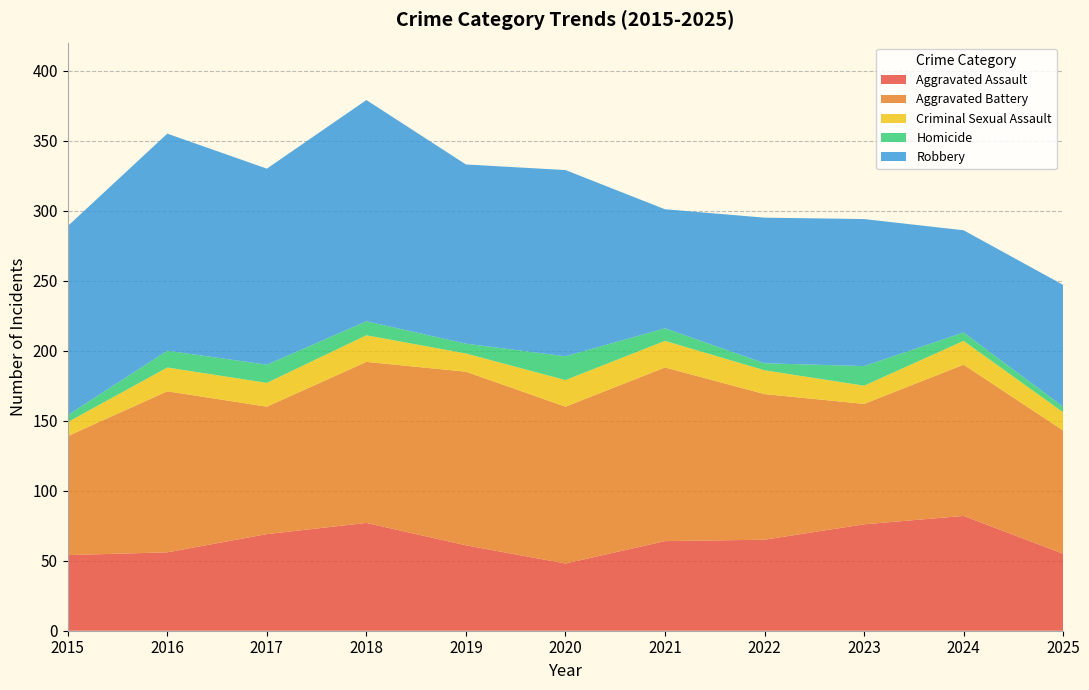

Reading right to left, list all the values displayed in this chart.

Aggravated Assault: 2025=55	2024=82	2023=76	2022=65	2021=64	2020=48	2019=61	2018=77	2017=69	2016=56	2015=54
Aggravated Battery: 2025=88	2024=108	2023=86	2022=104	2021=124	2020=112	2019=124	2018=115	2017=91	2016=115	2015=85
Criminal Sexual Assault: 2025=13	2024=17	2023=13	2022=17	2021=19	2020=19	2019=13	2018=19	2017=17	2016=17	2015=10
Homicide: 2025=4	2024=6	2023=14	2022=5	2021=9	2020=17	2019=7	2018=10	2017=13	2016=12	2015=5
Robbery: 2025=87	2024=73	2023=105	2022=104	2021=85	2020=133	2019=128	2018=158	2017=140	2016=155	2015=135